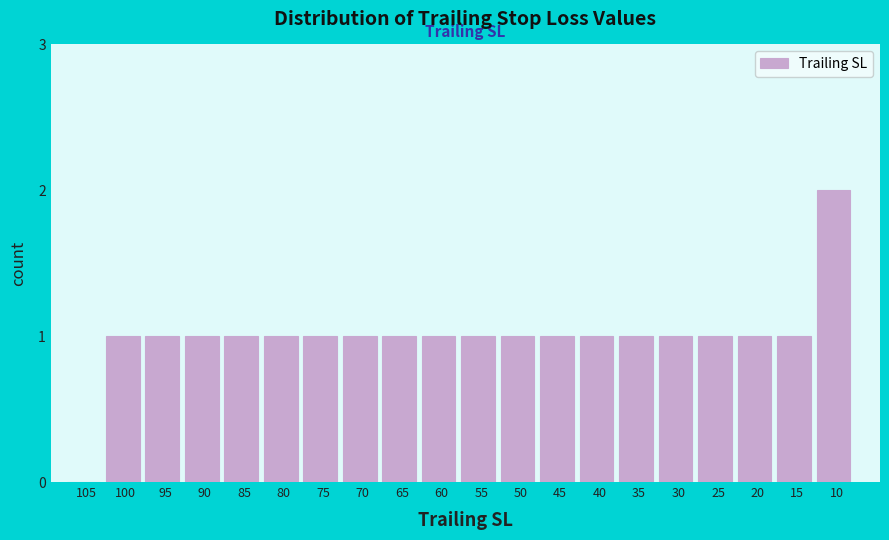

Reading right to left, extract all data points from this chart.

10=2	15=1	20=1	25=1	30=1	35=1	40=1	45=1	50=1	55=1	60=1	65=1	70=1	75=1	80=1	85=1	90=1	95=1	100=1	105=0